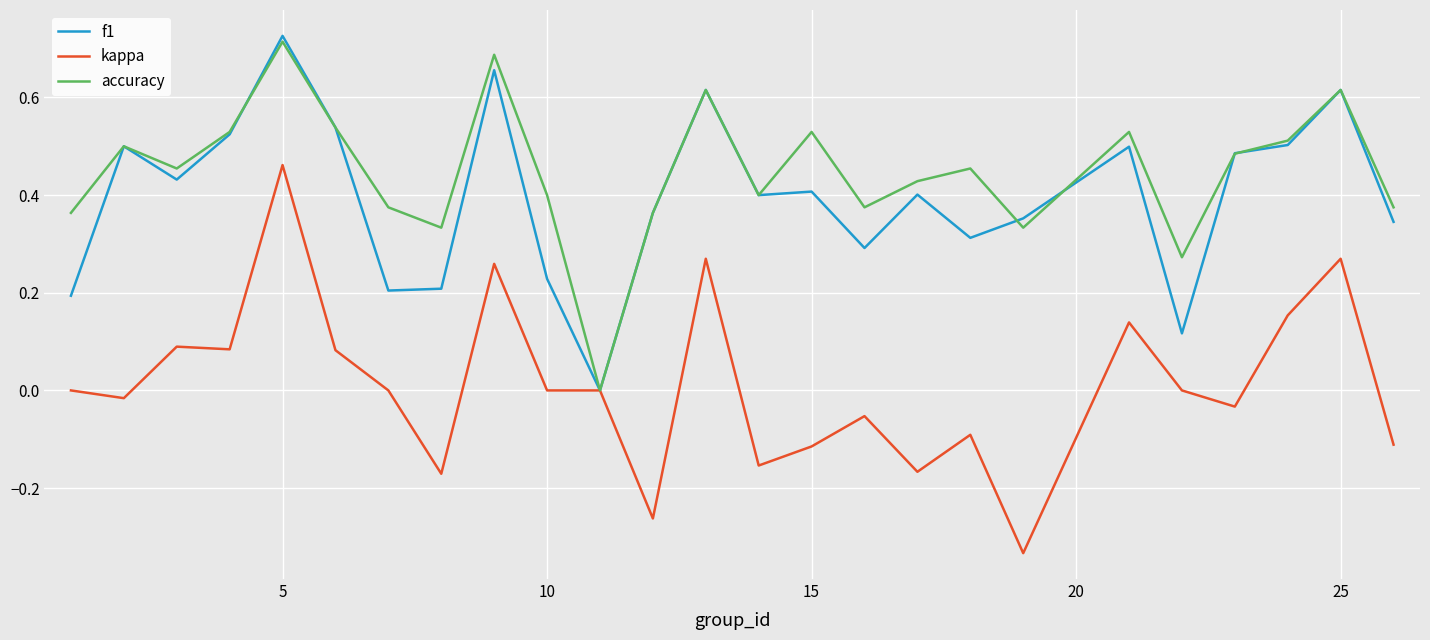

What are all the series names shown in the legend?

f1, kappa, accuracy